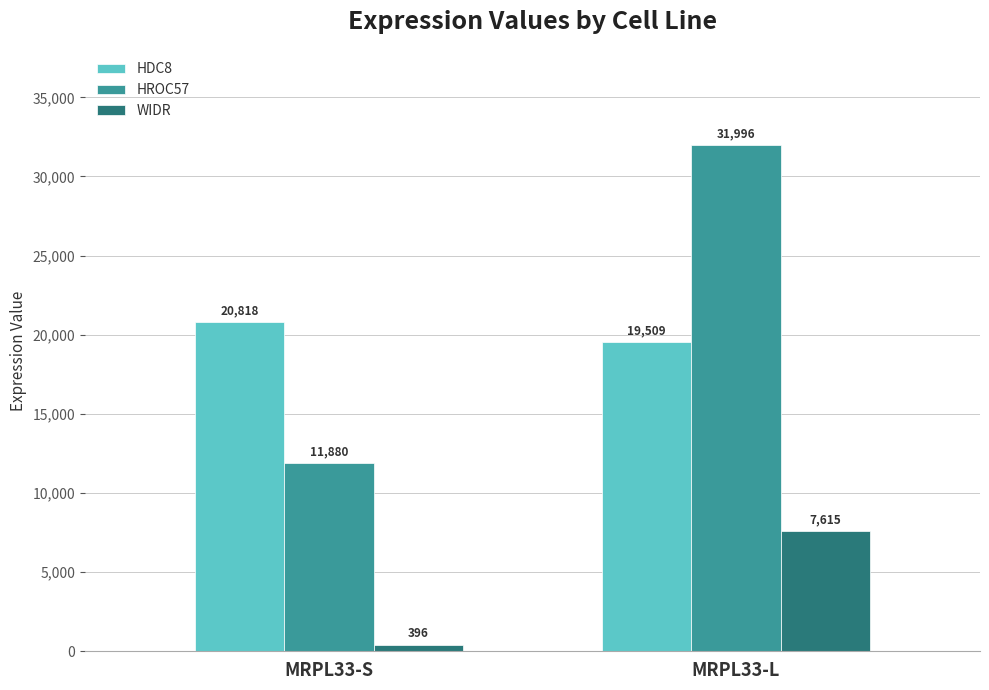

Which category has the highest value in the WIDR series?

MRPL33-L